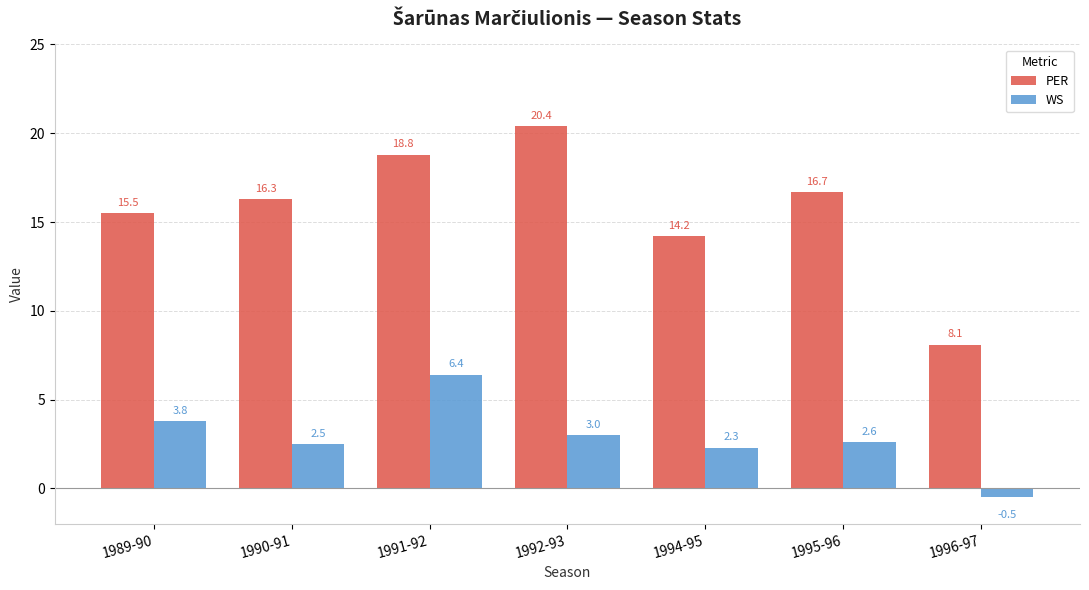

What is the difference between the WS values at 1994-95 and 1996-97?

2.8